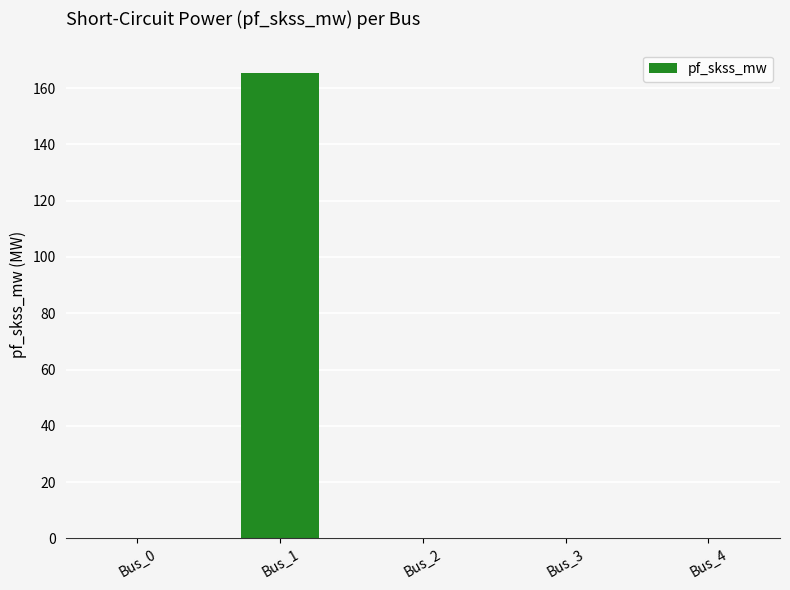

Reading left to right, extract all data points from this chart.

Bus_0=0.0	Bus_1=165.3	Bus_2=0.0	Bus_3=0.0	Bus_4=0.0